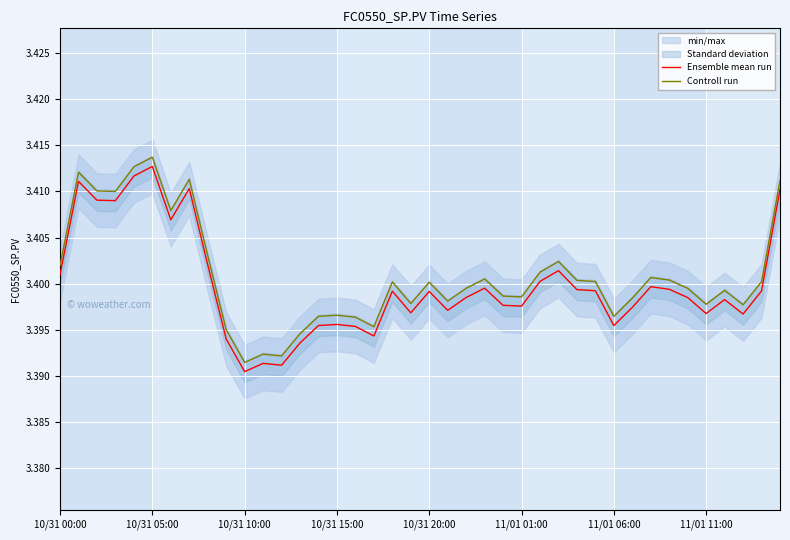

The value of Ensemble mean run at 10/31 15:00 is 5.5. True or false?

False